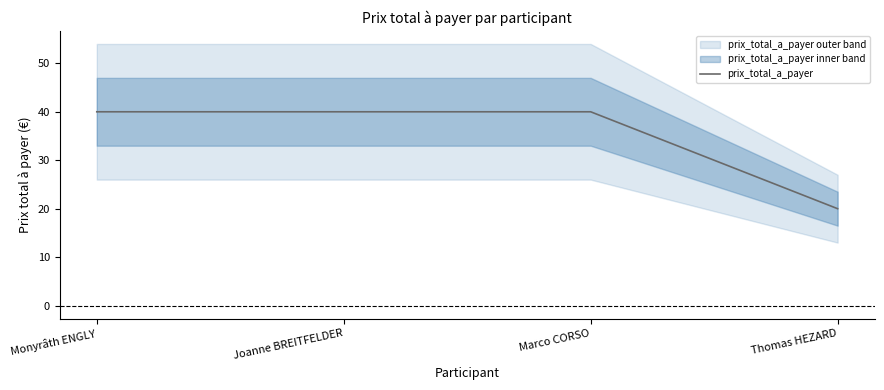

What is the approximate value at Thomas HEZARD, to the nearest 10?

20